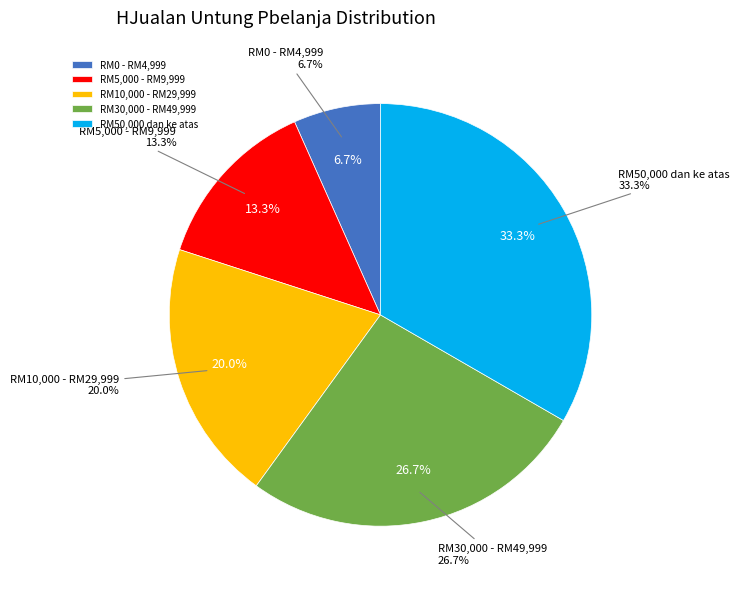

Which slice is the smallest?

RM0 - RM4,999